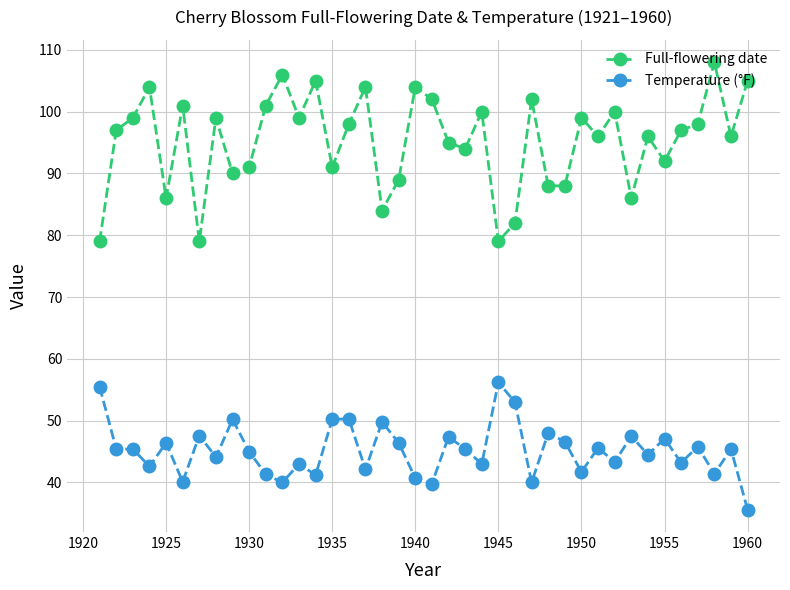

What is the lowest value of the Temperature (°F) series?

35.6